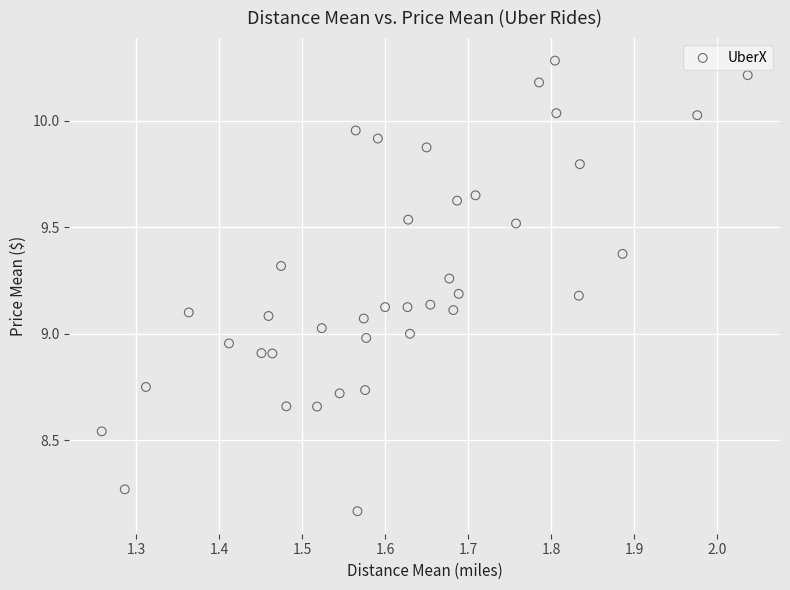

What is the range of Y values (max minus min)?

2.1